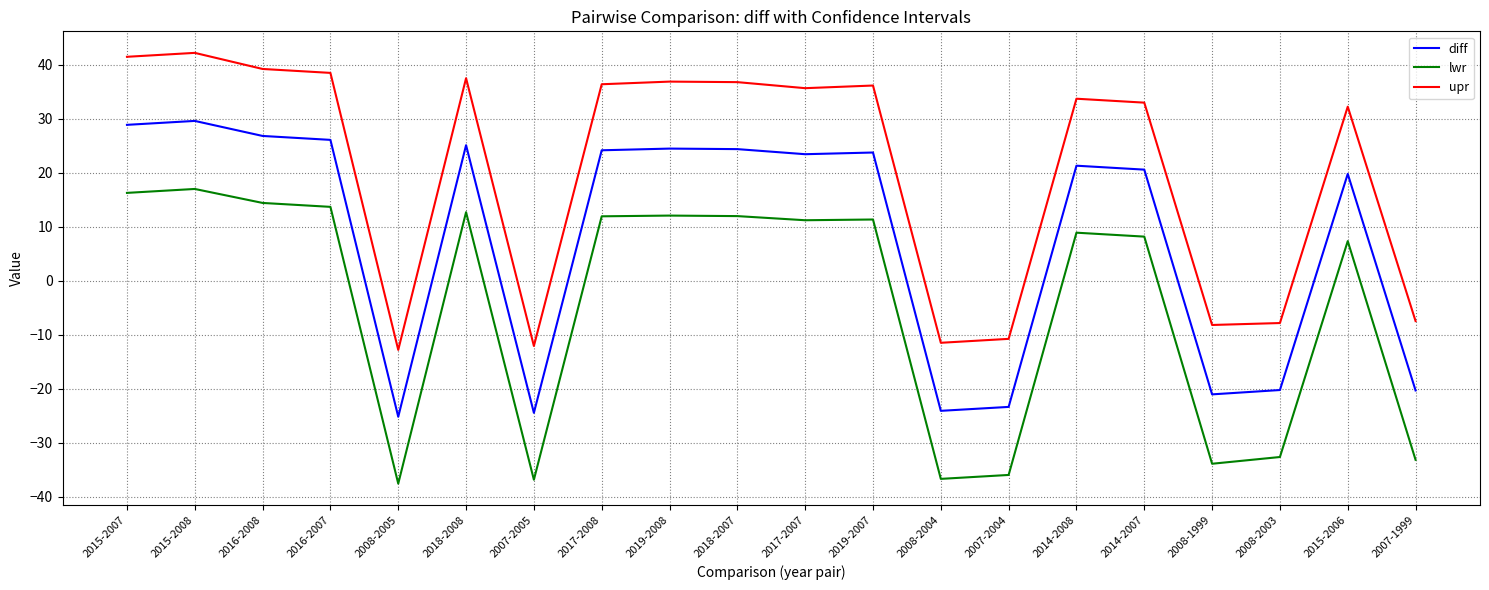

At which category does the chart reach its minimum across all series?

2008-2005